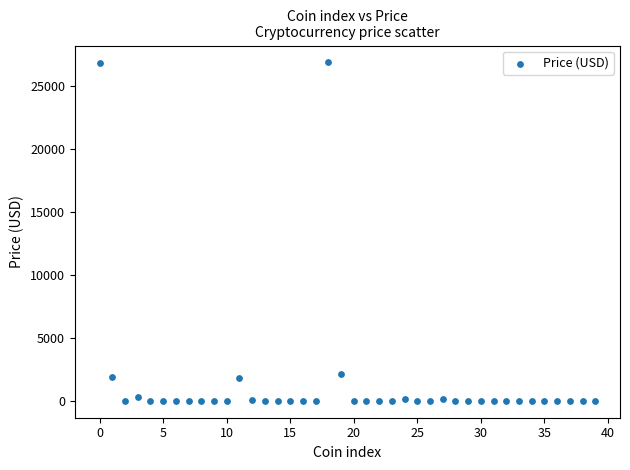

What is the range of Y values (max minus min)?

26837.4